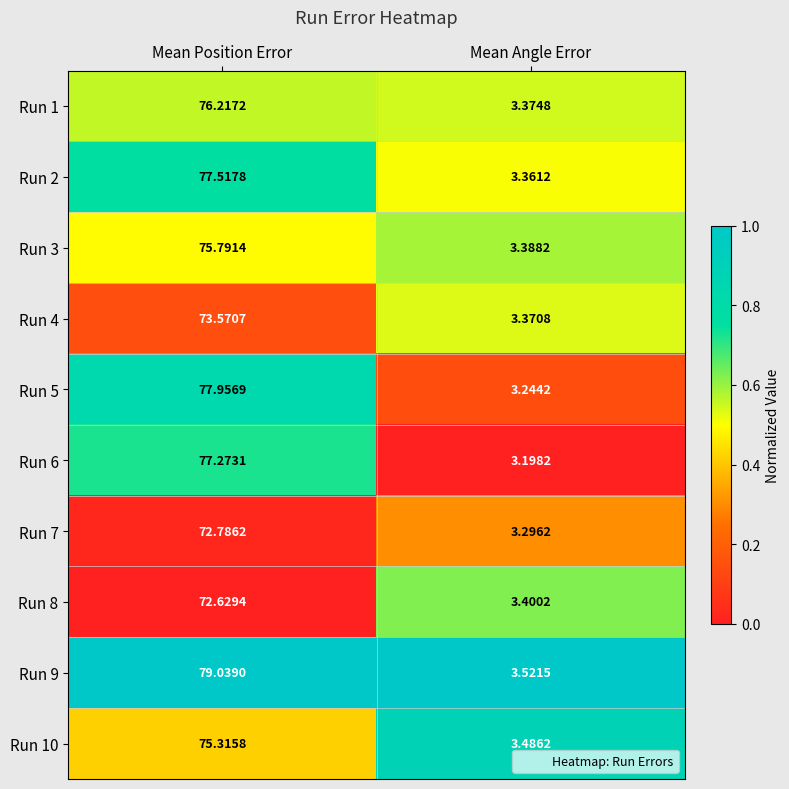

Which series has the largest range (max minus min)?

Run 9